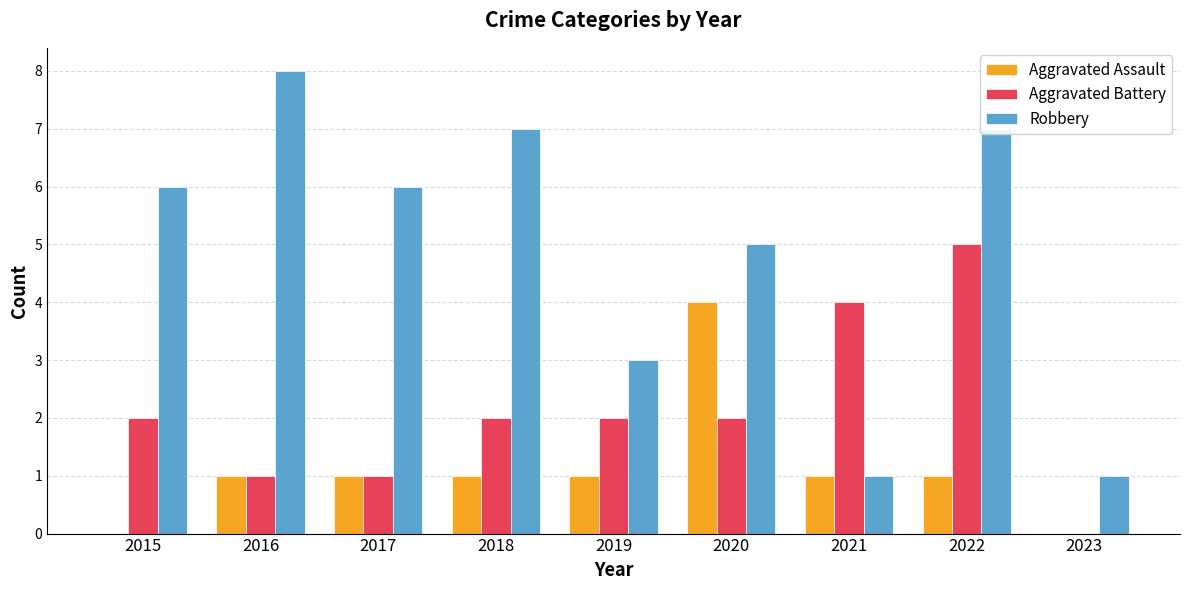

How many series are shown in this chart?

3